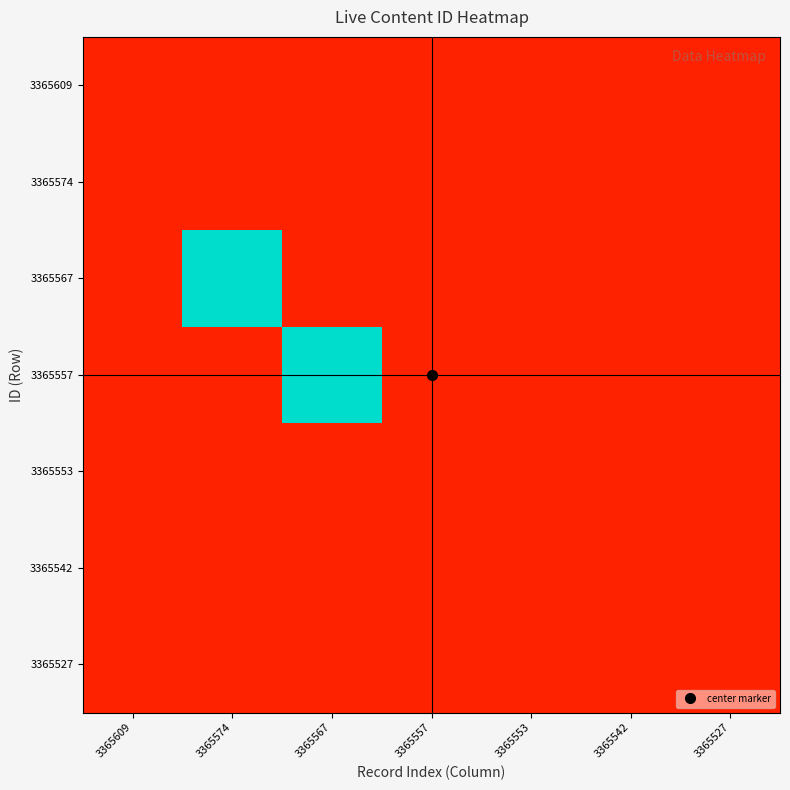

Reading right to left, what are all the values shown in this chart?

3365609: 3365527=0.0	3365542=0.0	3365553=0.0	3365557=0.0	3365567=0.0	3365574=0.0	3365609=0.0
3365574: 3365527=0.0	3365542=0.0	3365553=0.0	3365557=0.0	3365567=0.0	3365574=0.0	3365609=0.0
3365567: 3365527=0.0	3365542=0.0	3365553=0.0	3365557=0.0	3365567=0.0	3365574=1.0	3365609=0.0
3365557: 3365527=0.0	3365542=0.0	3365553=0.0	3365557=0.0	3365567=1.0	3365574=0.0	3365609=0.0
3365553: 3365527=0.0	3365542=0.0	3365553=0.0	3365557=0.0	3365567=0.0	3365574=0.0	3365609=0.0
3365542: 3365527=0.0	3365542=0.0	3365553=0.0	3365557=0.0	3365567=0.0	3365574=0.0	3365609=0.0
3365527: 3365527=0.0	3365542=0.0	3365553=0.0	3365557=0.0	3365567=0.0	3365574=0.0	3365609=0.0